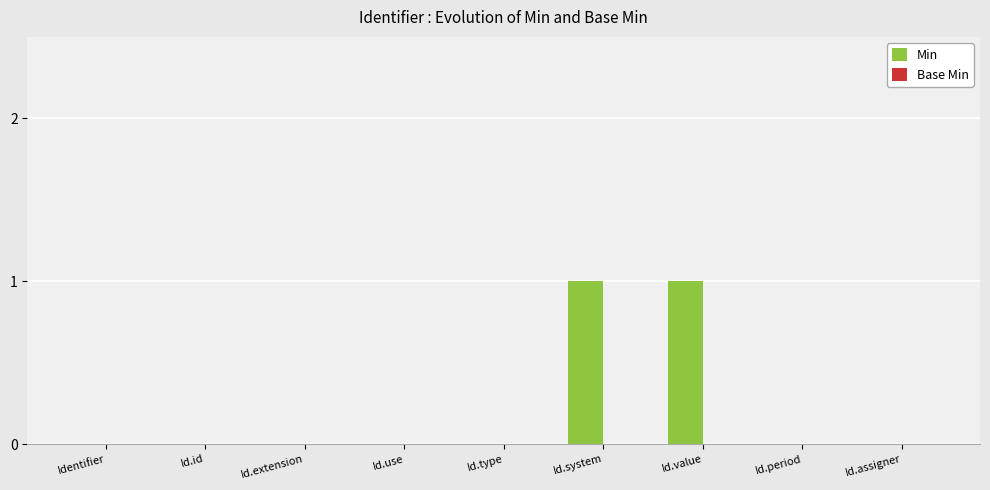

True or false: the data shows 1 at Id.system.

True